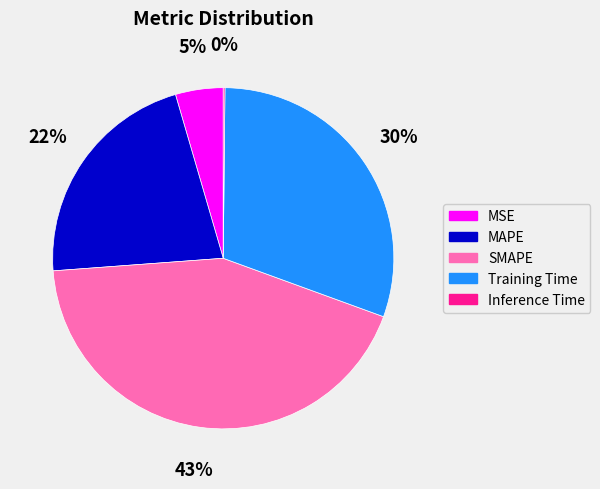

Which slice is the largest?

SMAPE